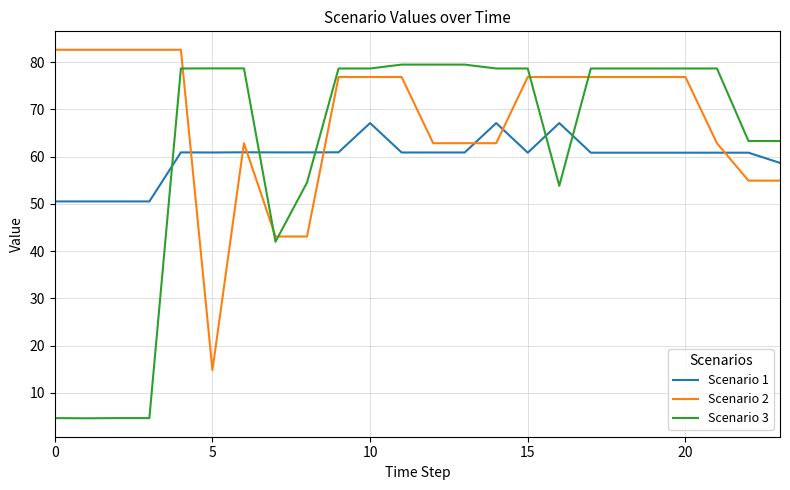

Which series has the largest total across all categories?

Scenario 2